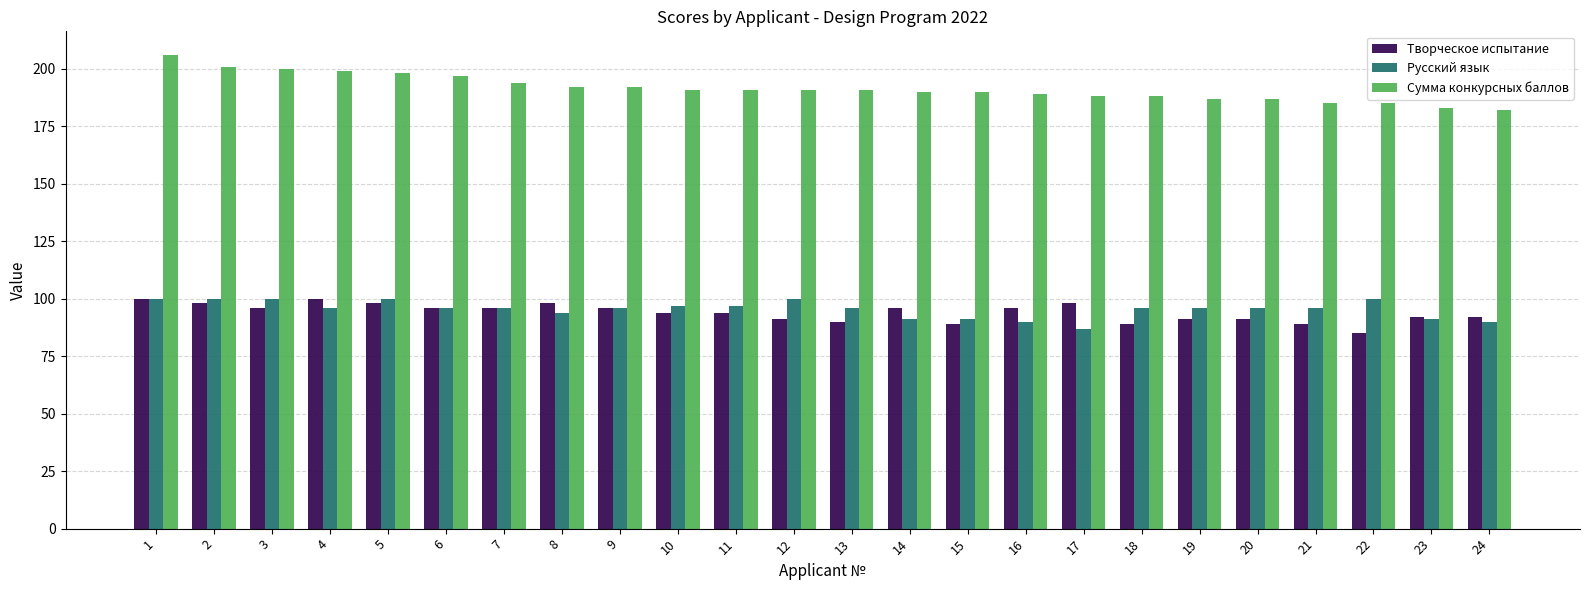

What is the sum of the Сумма конкурсных баллов values at 4 and 15?

389